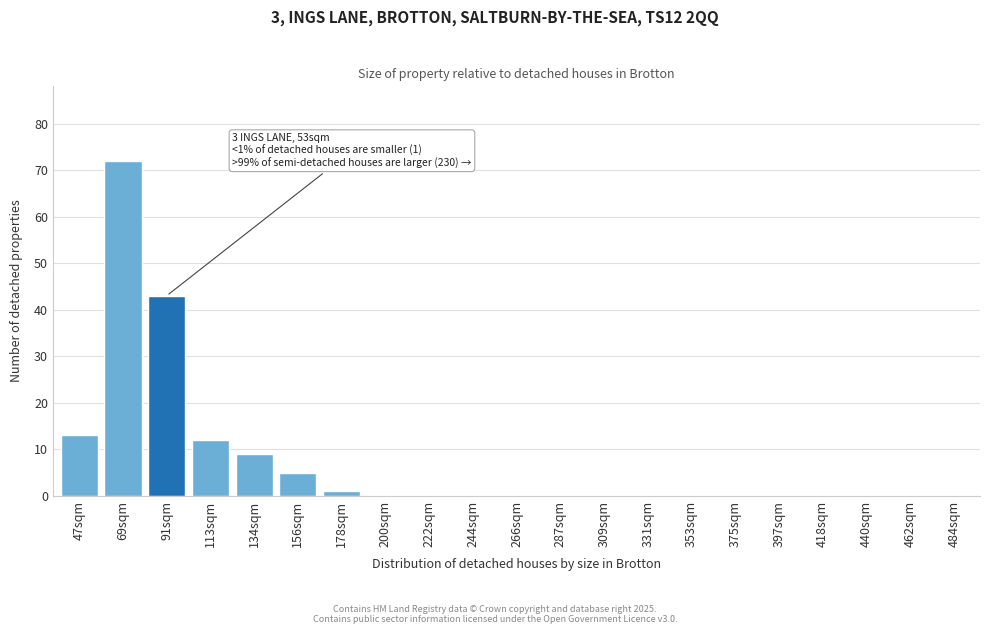

Reading right to left, transcribe all the data shown in this chart.

484sqm=0	462sqm=0	440sqm=0	418sqm=0	397sqm=0	375sqm=0	353sqm=0	331sqm=0	309sqm=0	287sqm=0	266sqm=0	244sqm=0	222sqm=0	200sqm=0	178sqm=1	156sqm=5	134sqm=9	113sqm=12	91sqm=43	69sqm=72	47sqm=13